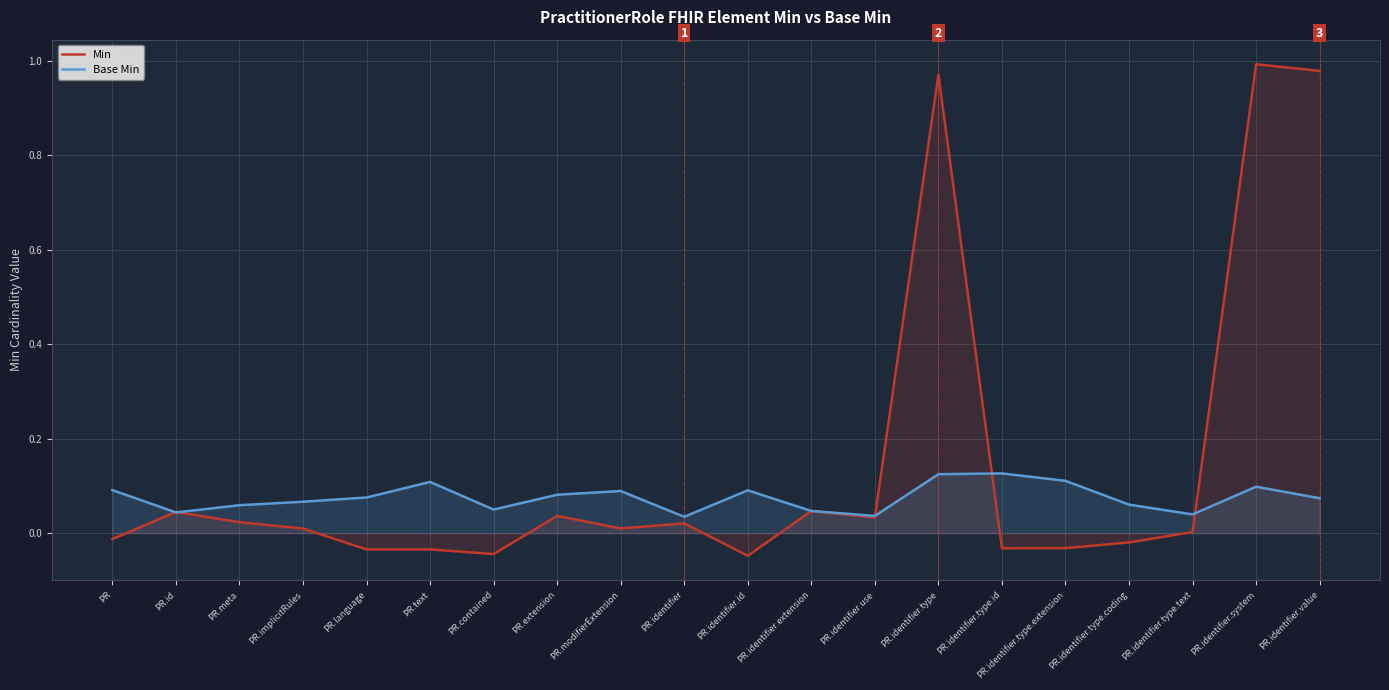

The value of Base Min at PR.modifierExtension is 0.1. True or false?

True